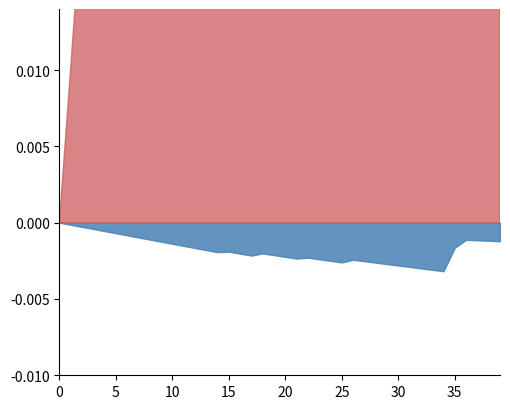

Is the value of cost_capital at 0.33 greater than the value of debt_equity at 0.25?

No